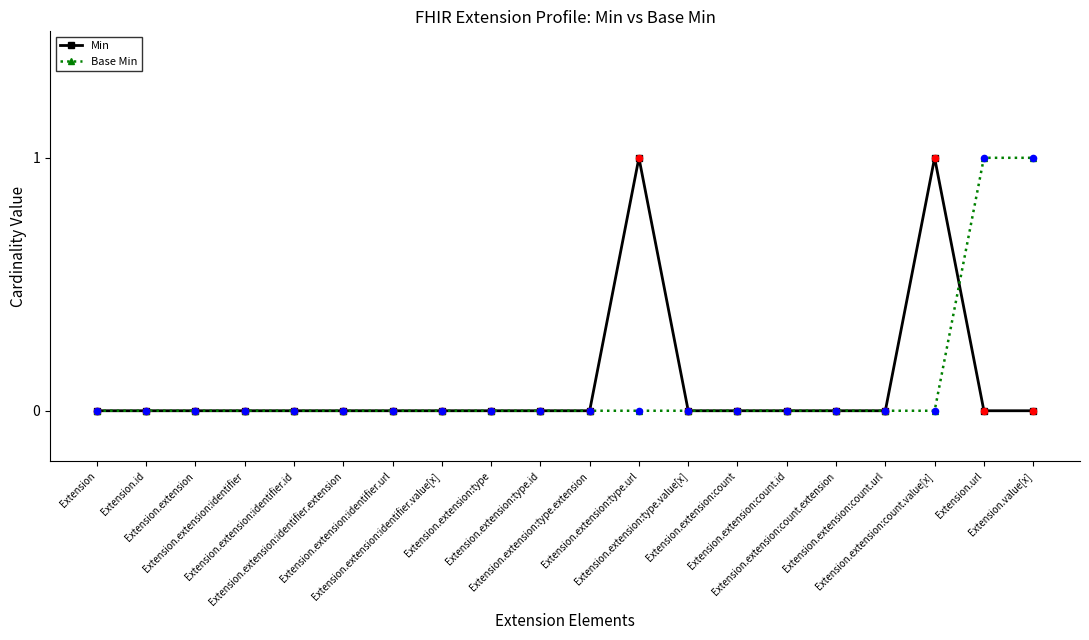

True or false: Min has more than 0 points higher than both neighbors.

True